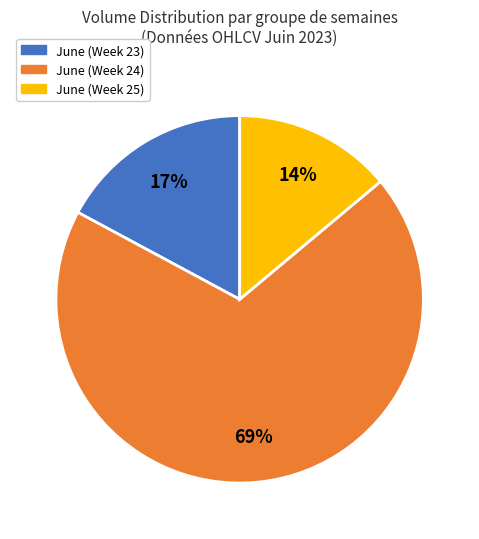

Count the number of slices in the pie.

3